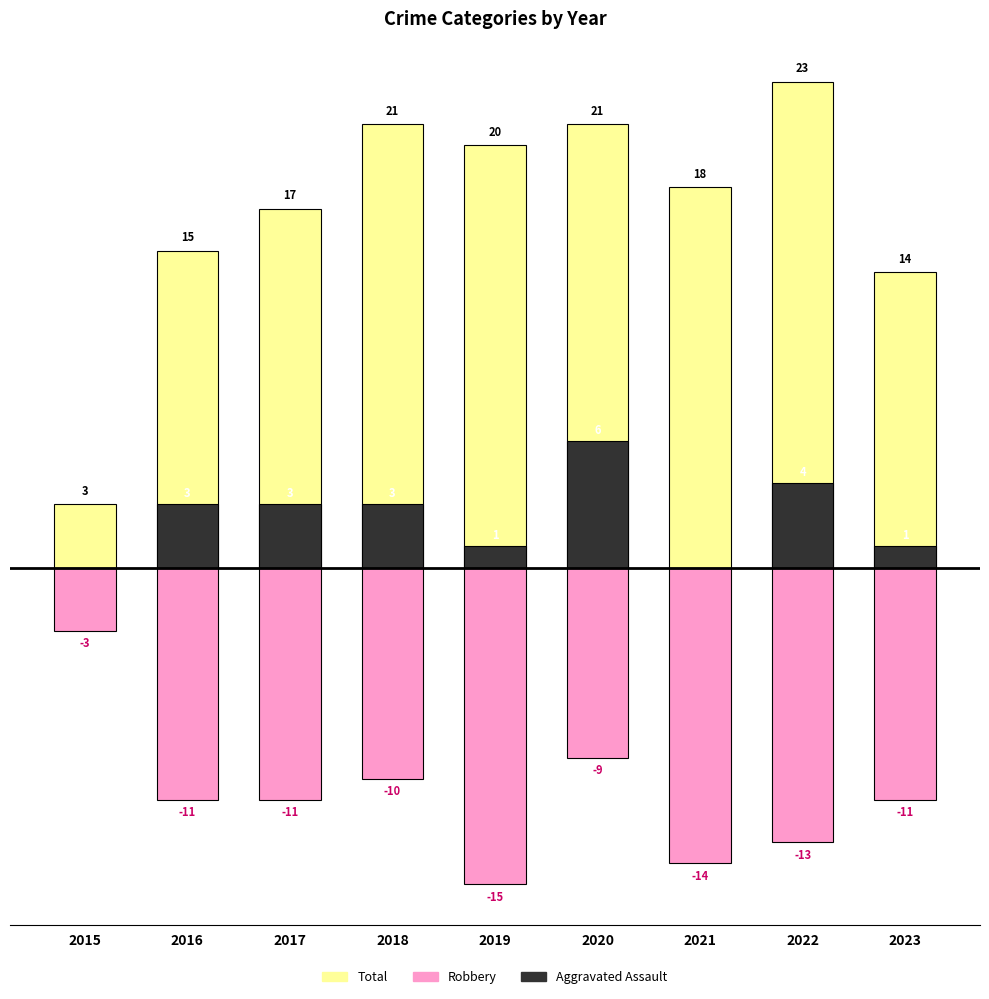

Rank the categories by Aggravated Assault value from lowest to highest.

2015, 2021, 2019, 2023, 2016, 2017, 2018, 2022, 2020